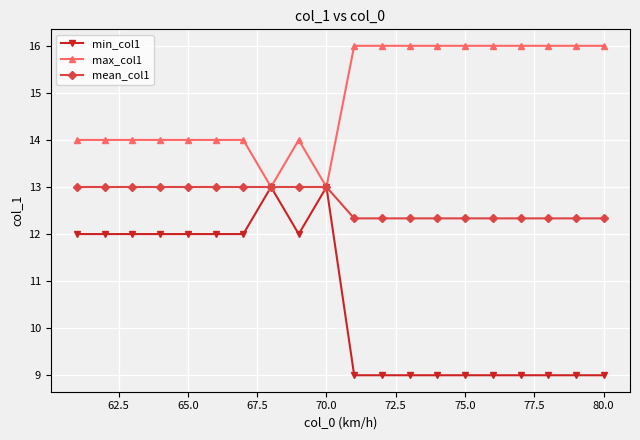

What is the smallest value displayed?

9.0